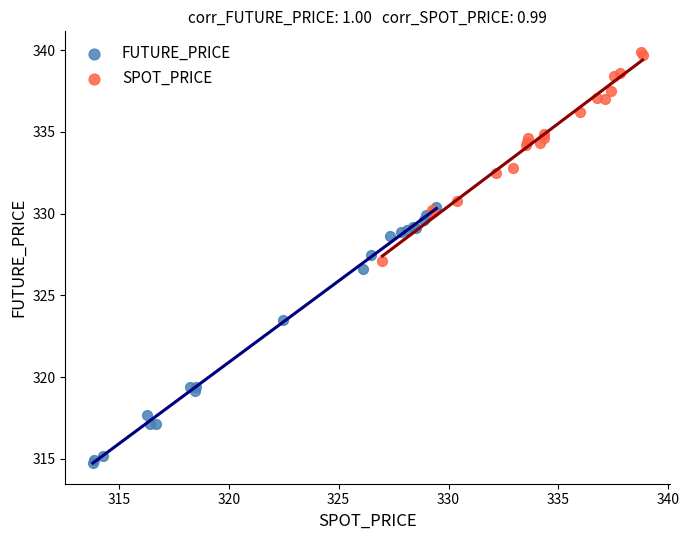

Which series contains the highest Y value?

SPOT_PRICE